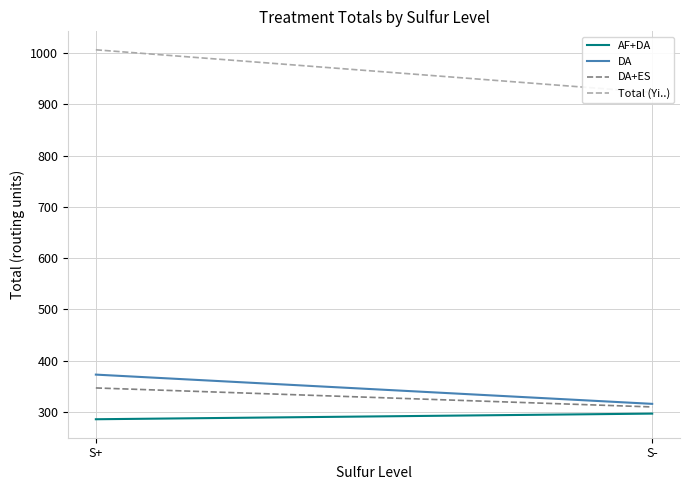

What is the label of the 1st point from the right?

S-